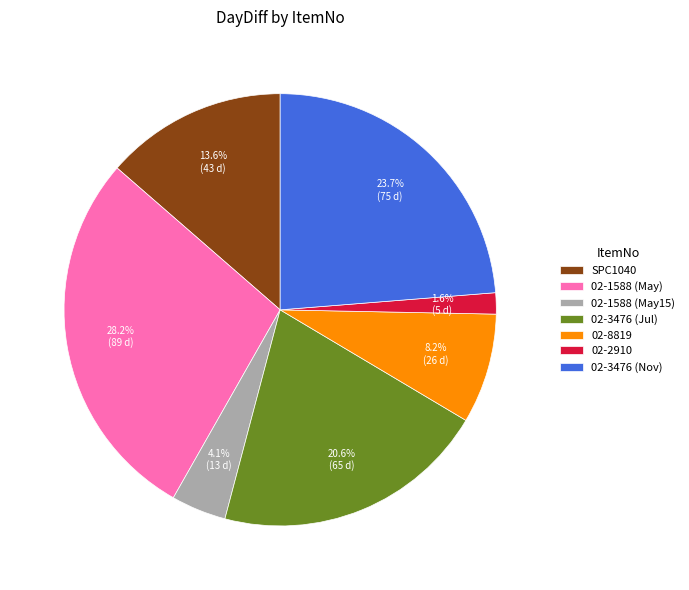

To the nearest percent, what percentage of the pie is SPC1040?

14%